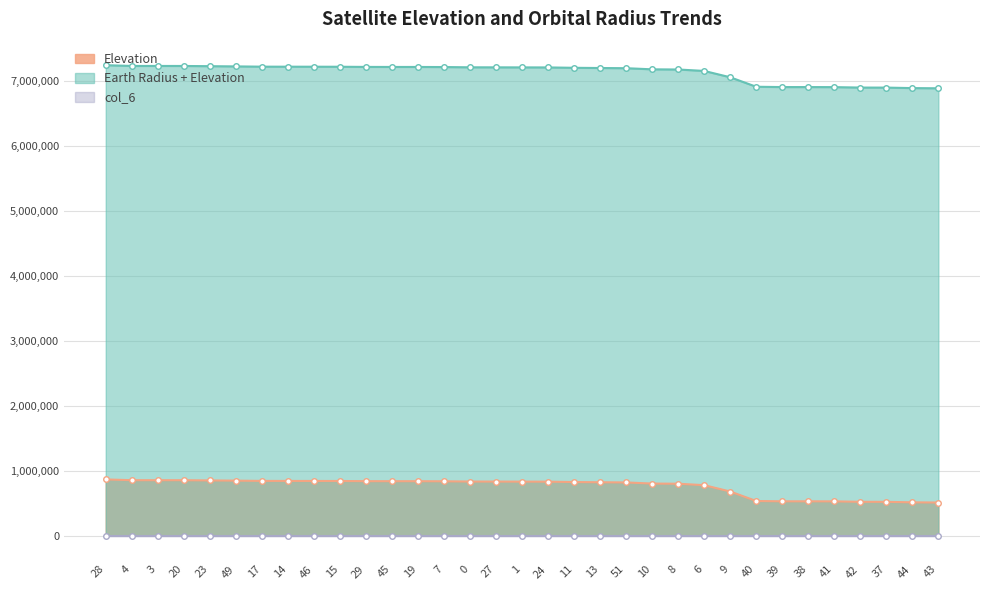

True or false: Elevation has a value of 357955.5 at 0.

False